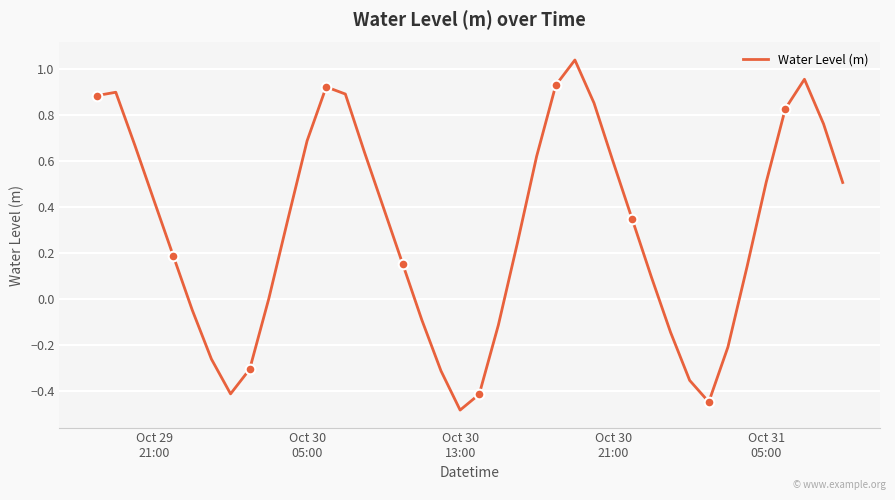

How many points are lower than both their immediate neighbors (excluding endpoints)?

3